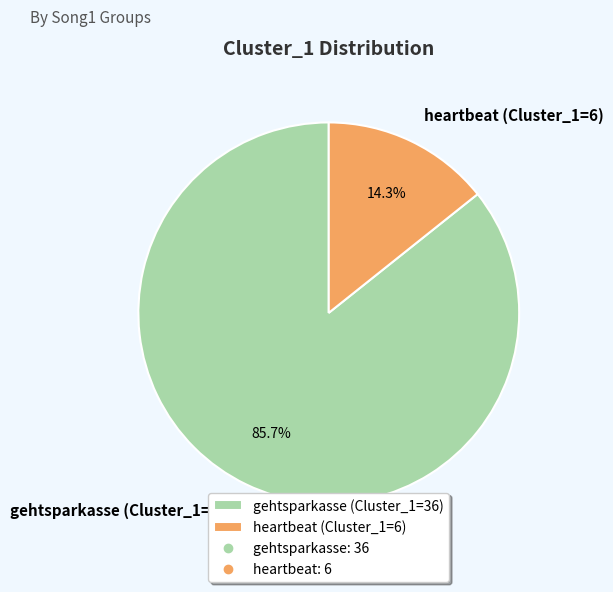

What percentage is the heartbeat (Cluster_1=6) slice, to the nearest percent?

14%